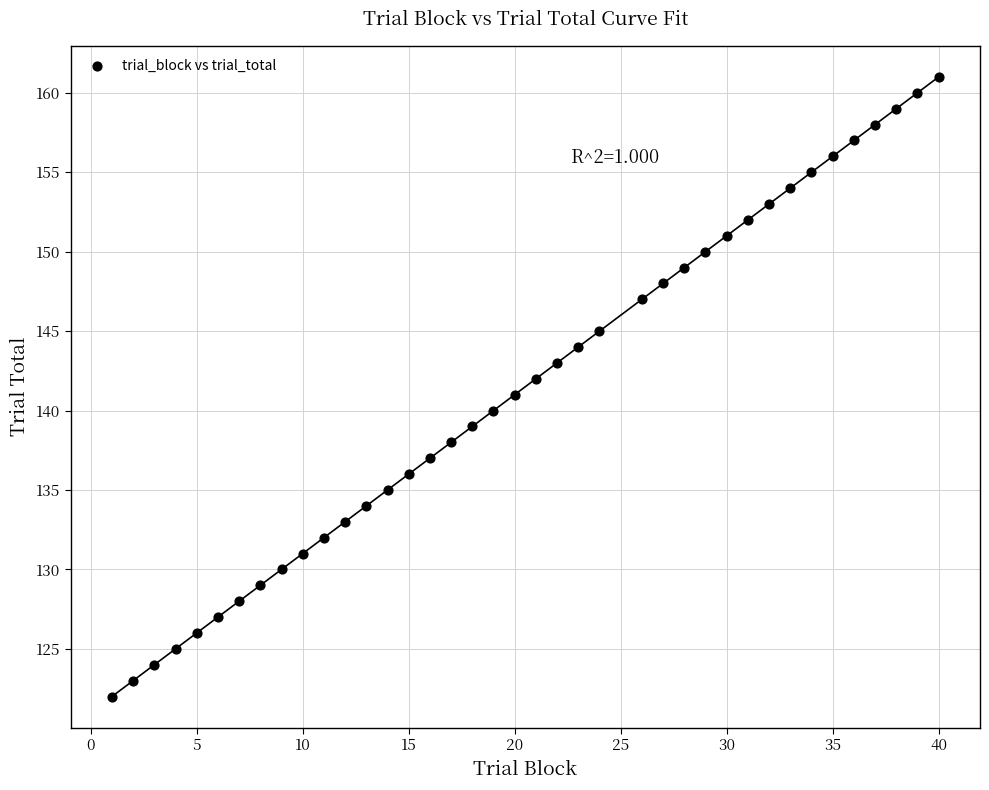

What is the range of Y values (max minus min)?

39